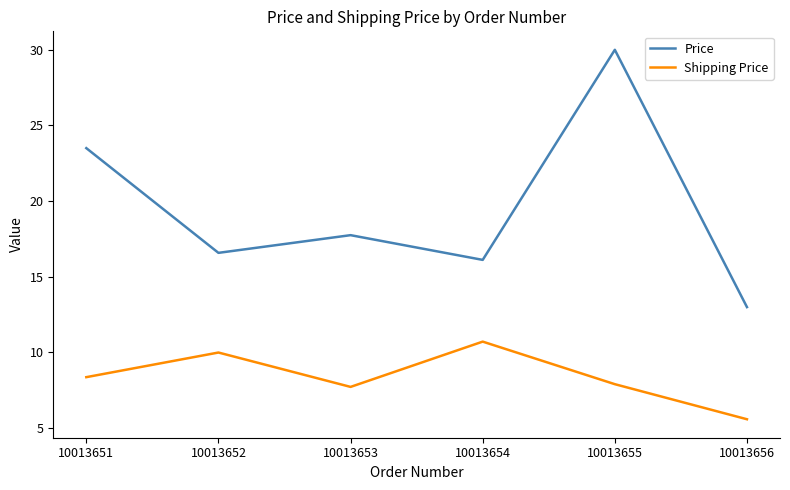

Which series changed the most between 10013652 and 10013656?

Shipping Price